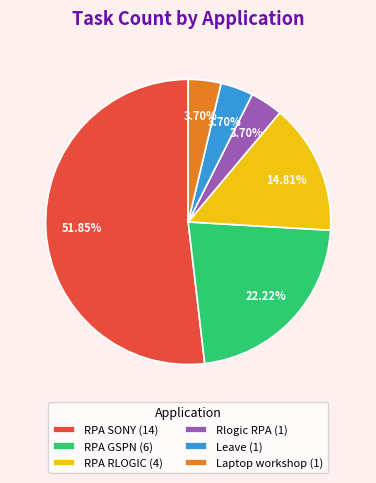

Do Leave (1) and Rlogic RPA (1) together represent more than half of the pie?

No